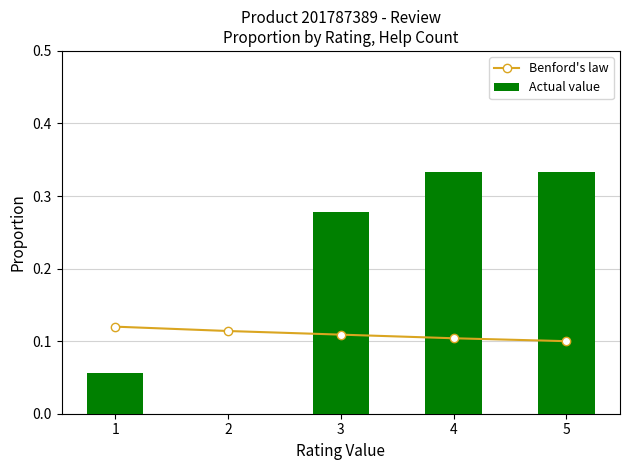

At which label does Actual value reach its minimum?

2